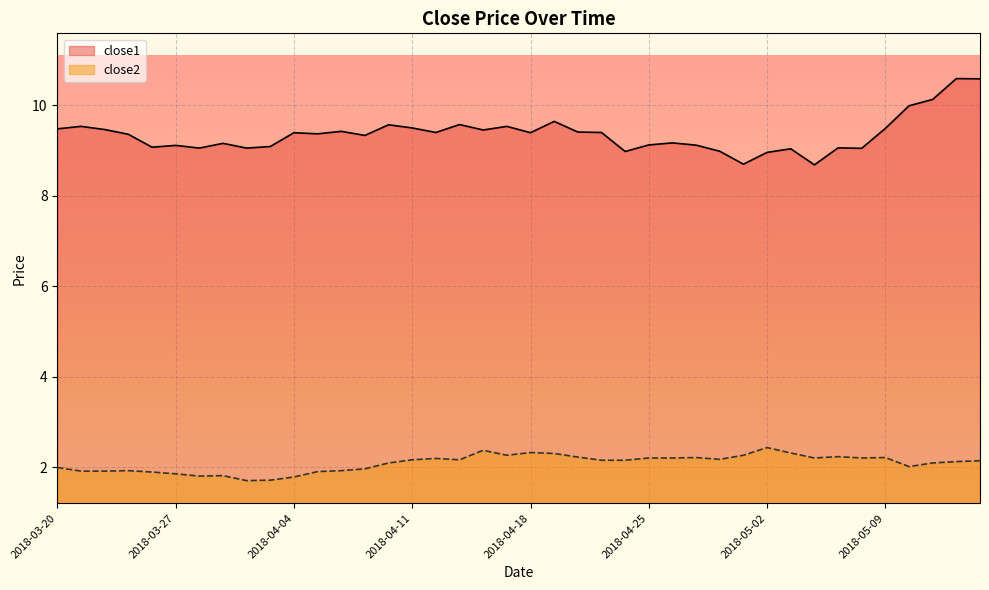

Rank the series by their maximum value, from highest to lowest.

close1, close2